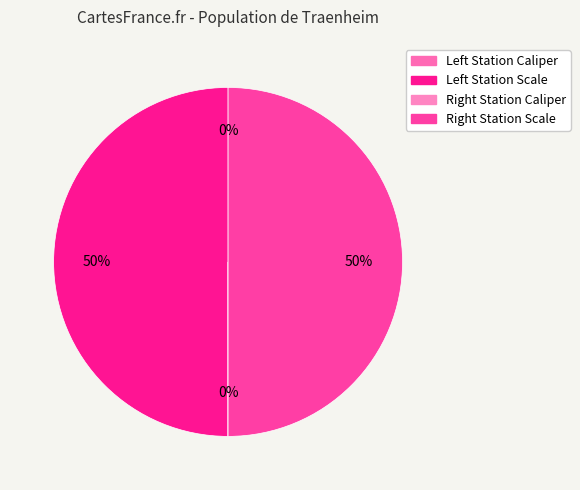

Count the number of slices in the pie.

4